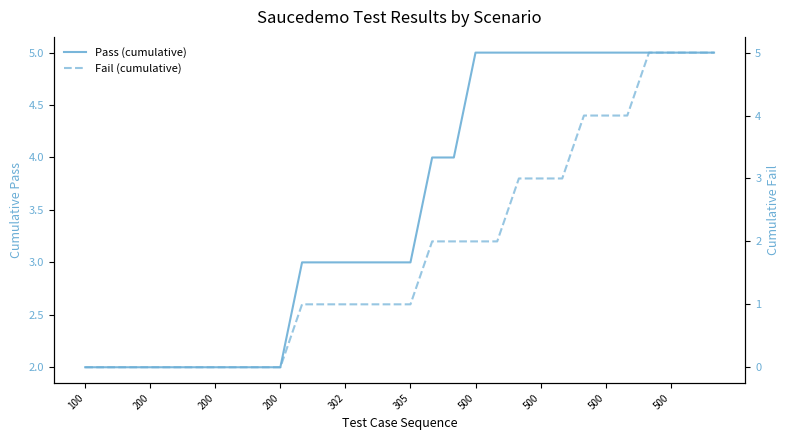

What is the label of the 29th point from the right?

200